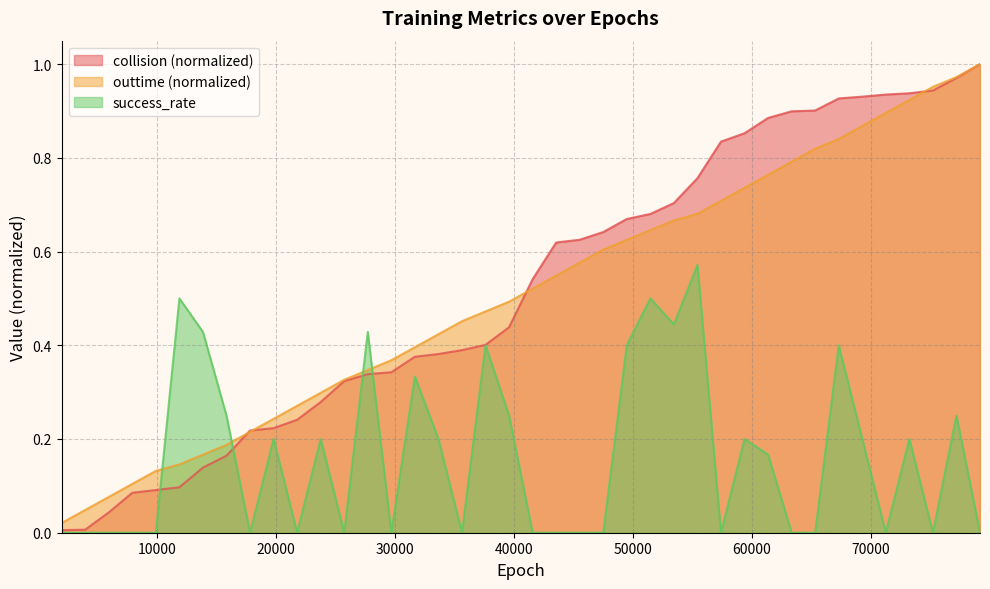

True or false: success_rate has more than 0 interior local peaks.

True